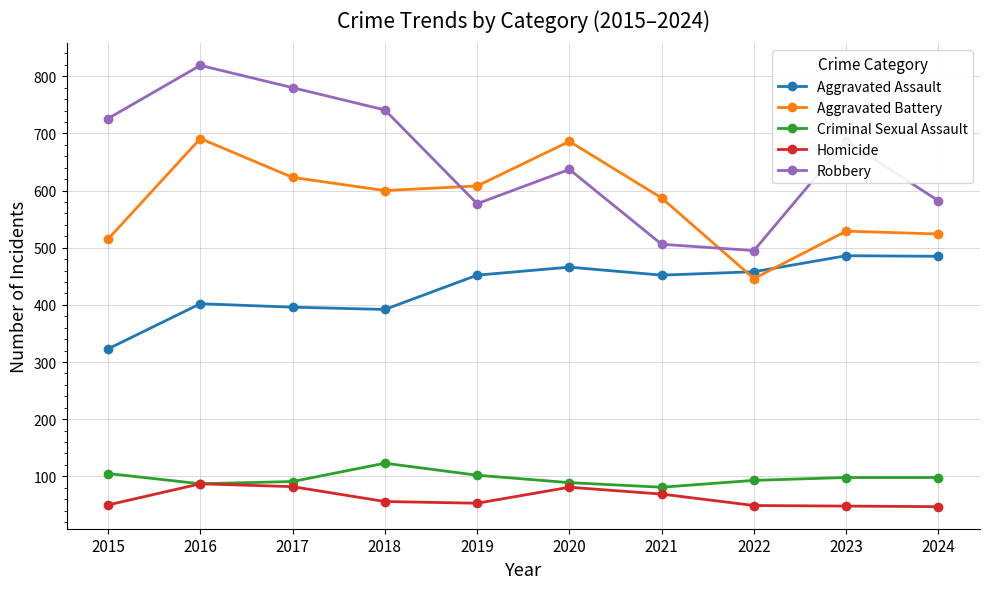

Is it true that Aggravated Assault equals 323 at 2015?

True